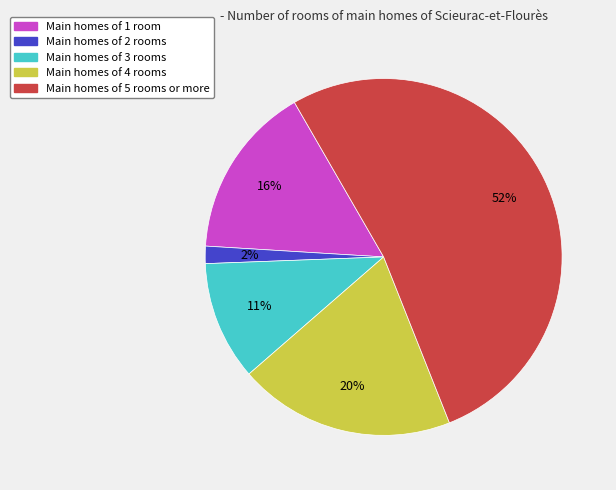

To the nearest percent, what is the average slice percentage?

20%